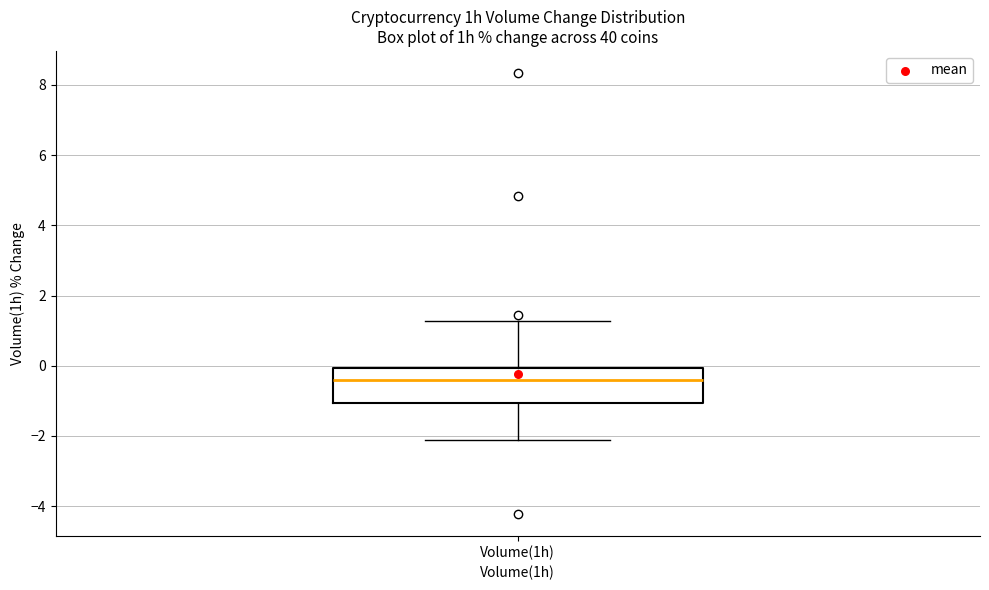

Read this box plot against the y-axis: the position of the median line, the range covered by the box, and the ends of both whiskers. The values are not printed on the chart, so give them approximately, as read against the axis.

median -0.4, box -1.0 to 0.0, whiskers -2.2 to 1.2